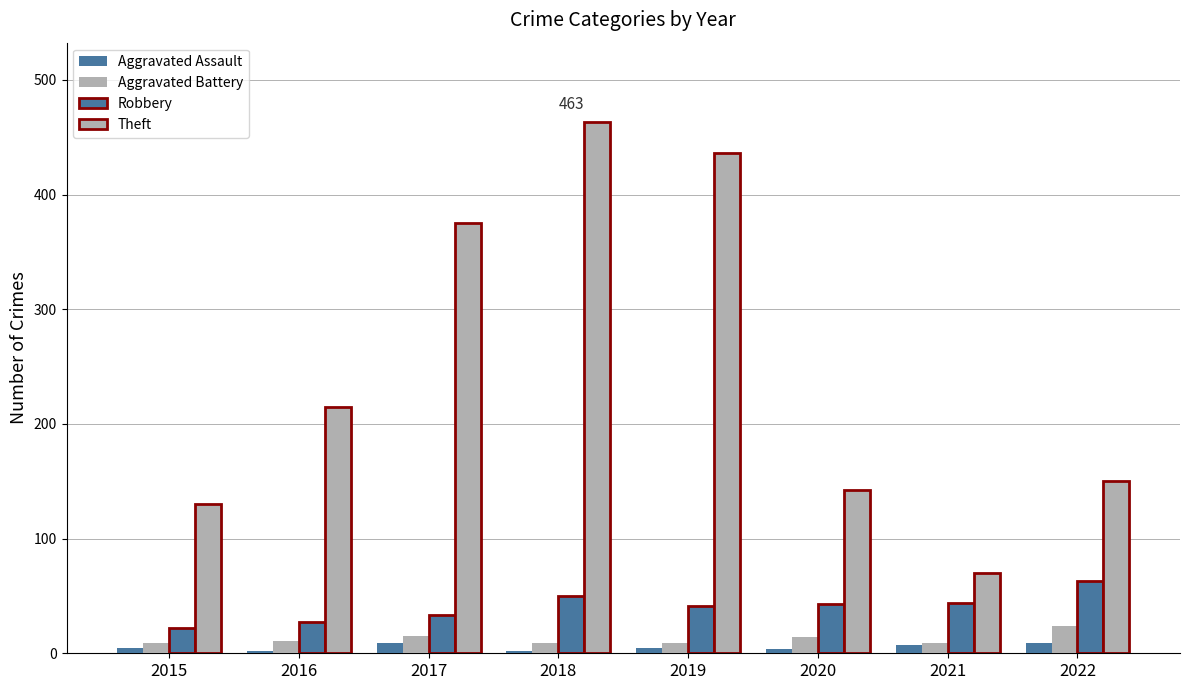

True or false: Aggravated Assault has a value of 5 at 2017.

False